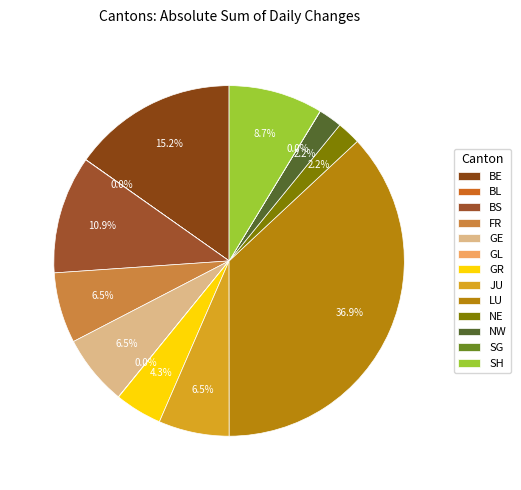

To the nearest percent, what portion does NE represent?

2%